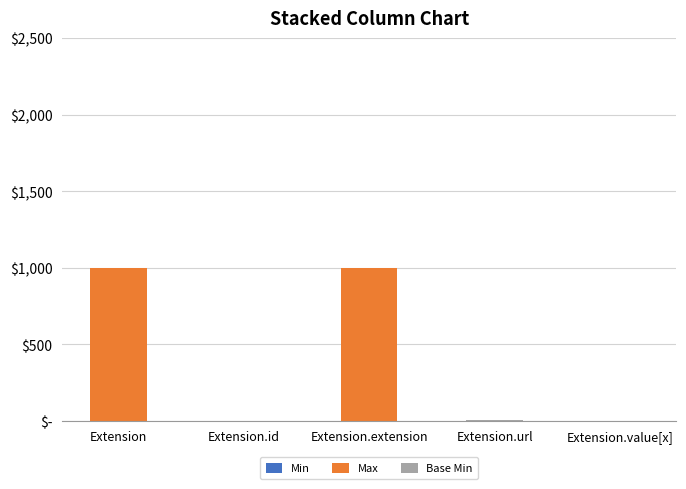

Are the bars grouped side by side (vs. stacked)?

No